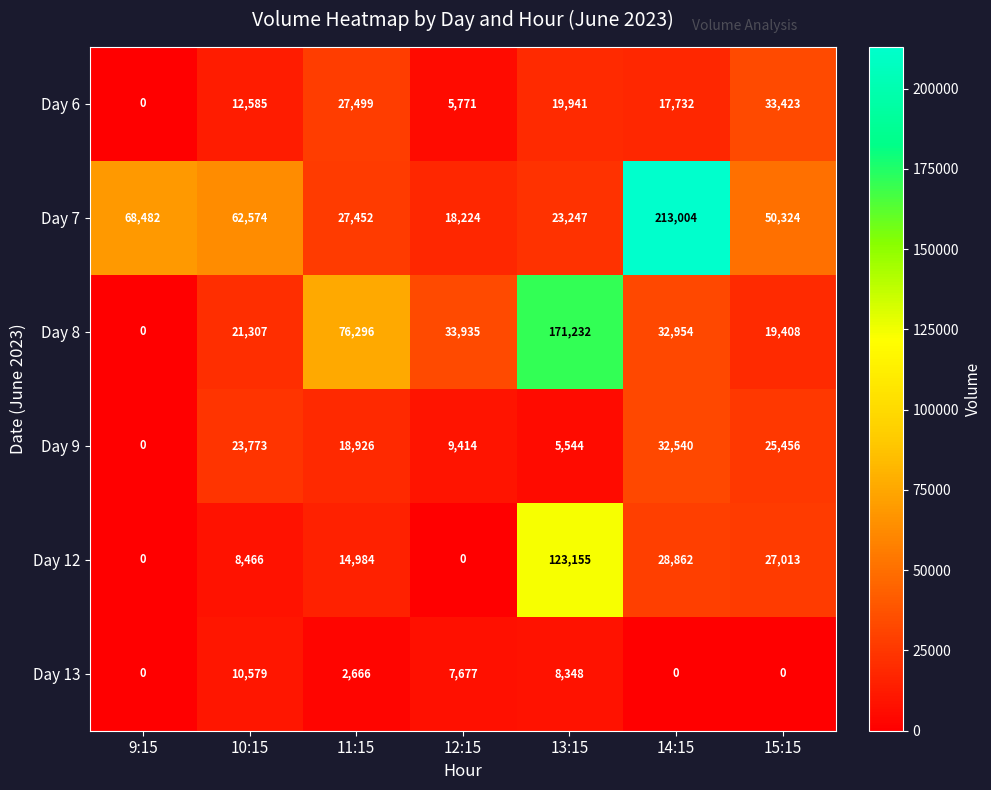

Where is Day 13 nearest to the value 5289?

12:15